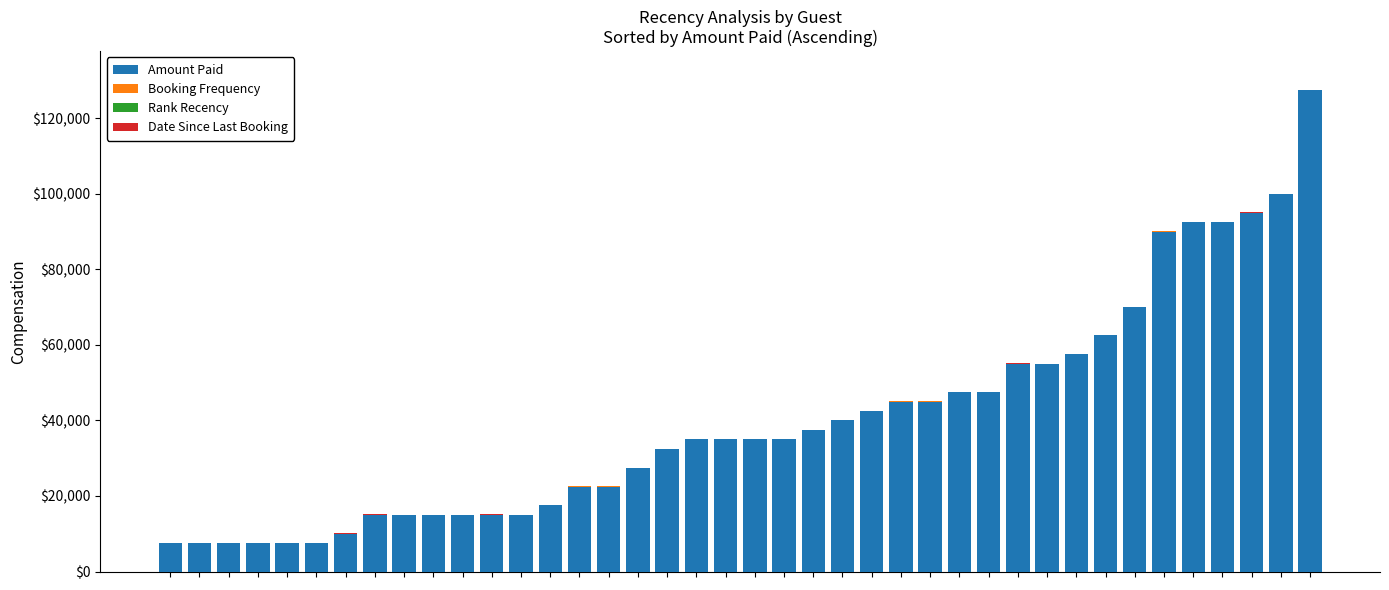

What is the highest value of the Amount Paid series?

127500